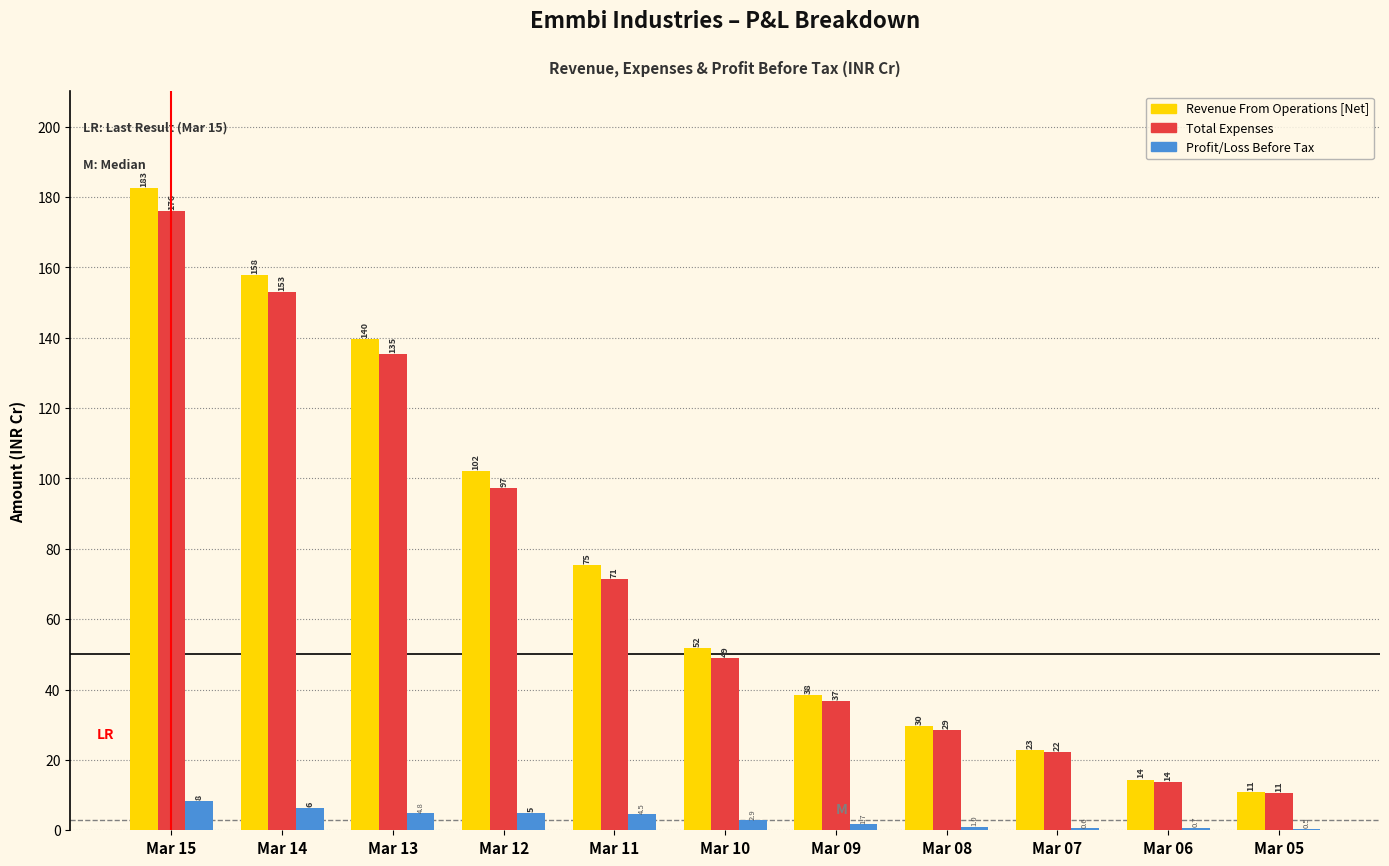

Is the value of Total Expenses at Mar 07 greater than the value of Revenue From Operations [Net] at Mar 06?

Yes